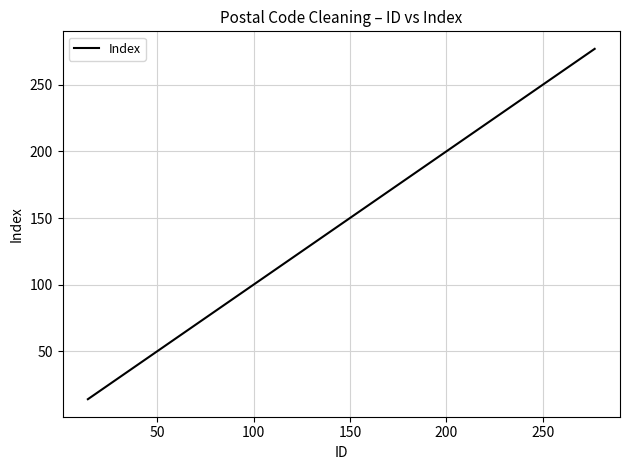

What is the difference between the maximum and minimum values?

263